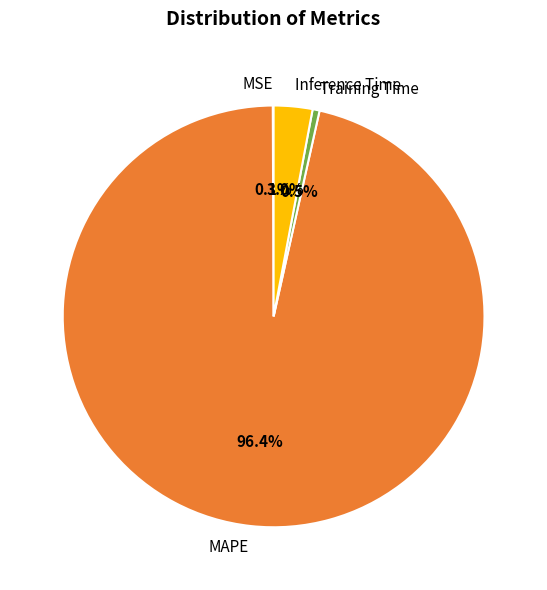

Does any single category account for the majority?

Yes